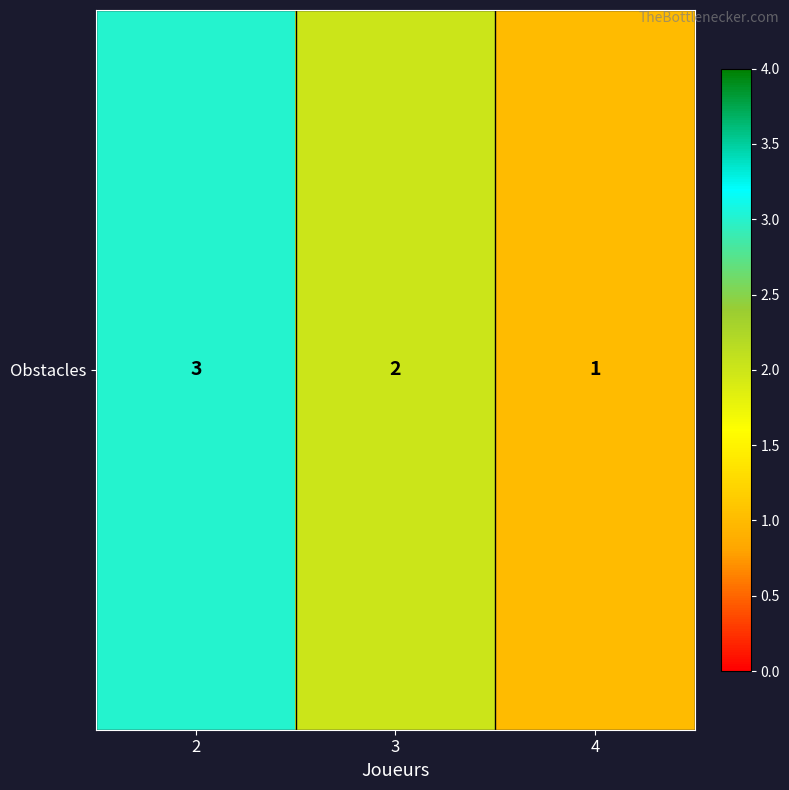

What is the difference between the maximum and minimum values?

2